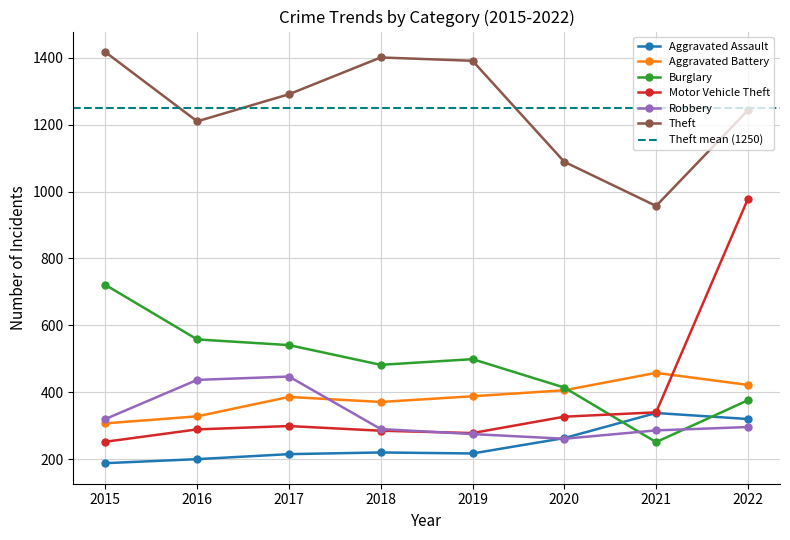

Which series has the largest range (max minus min)?

Motor Vehicle Theft